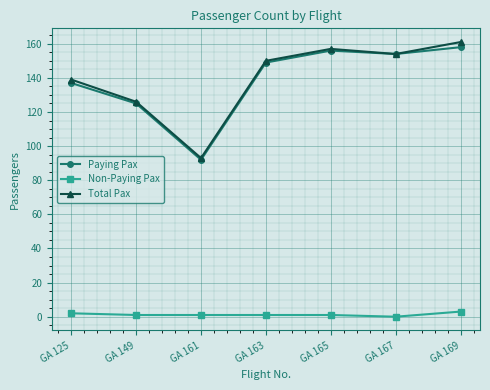

Where is Paying Pax nearest to the value 125?

GA 149